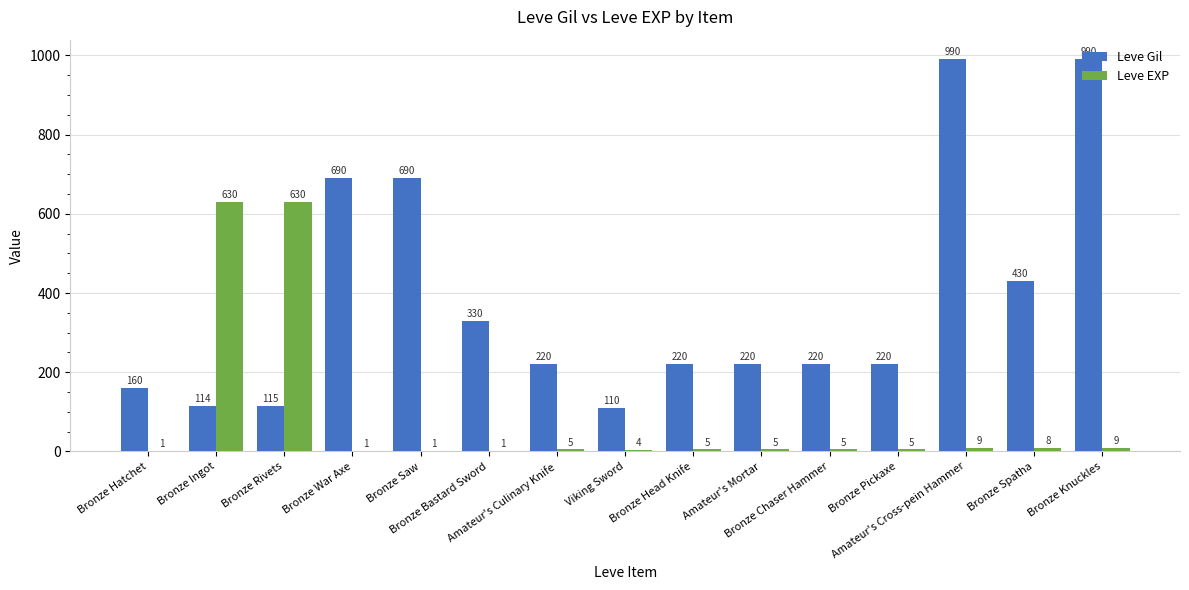

How many categories are shown in the chart?

15